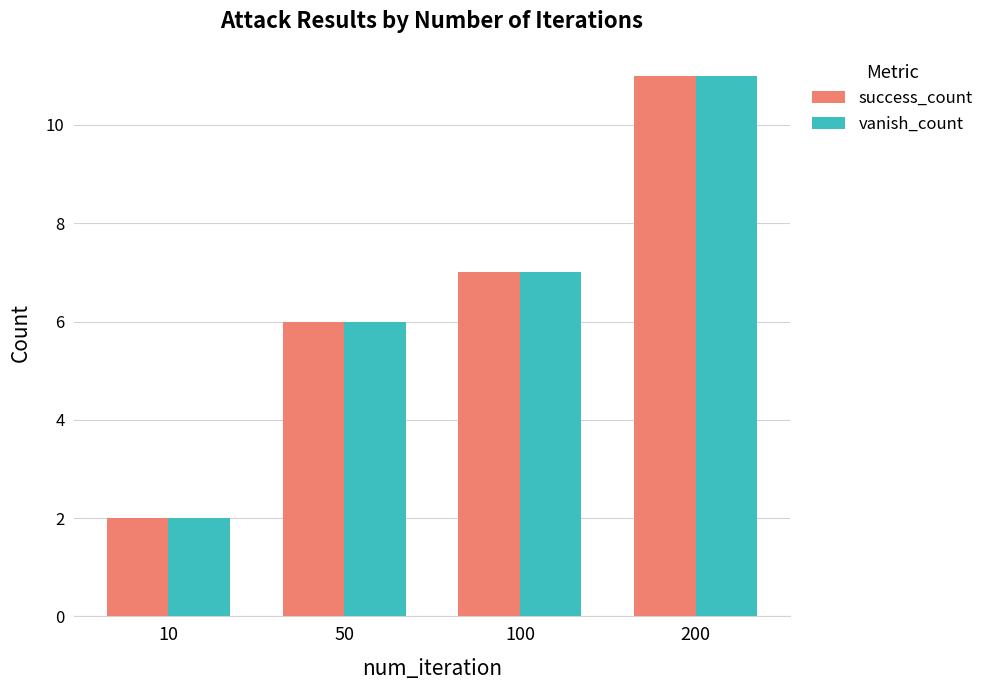

How many series are shown in this chart?

2